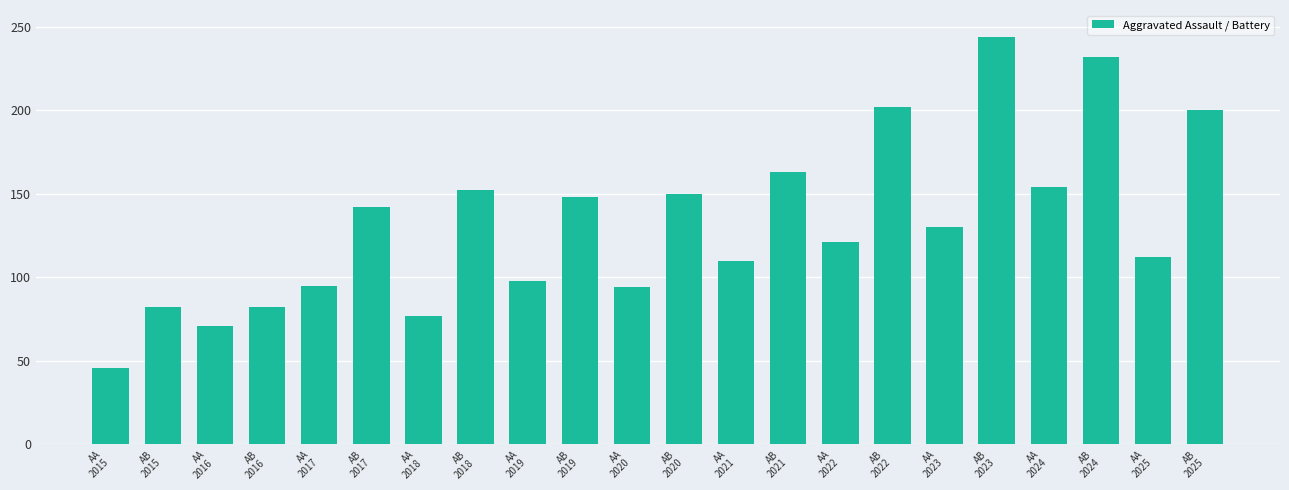

What is the value of the 18th bar from the left?

244